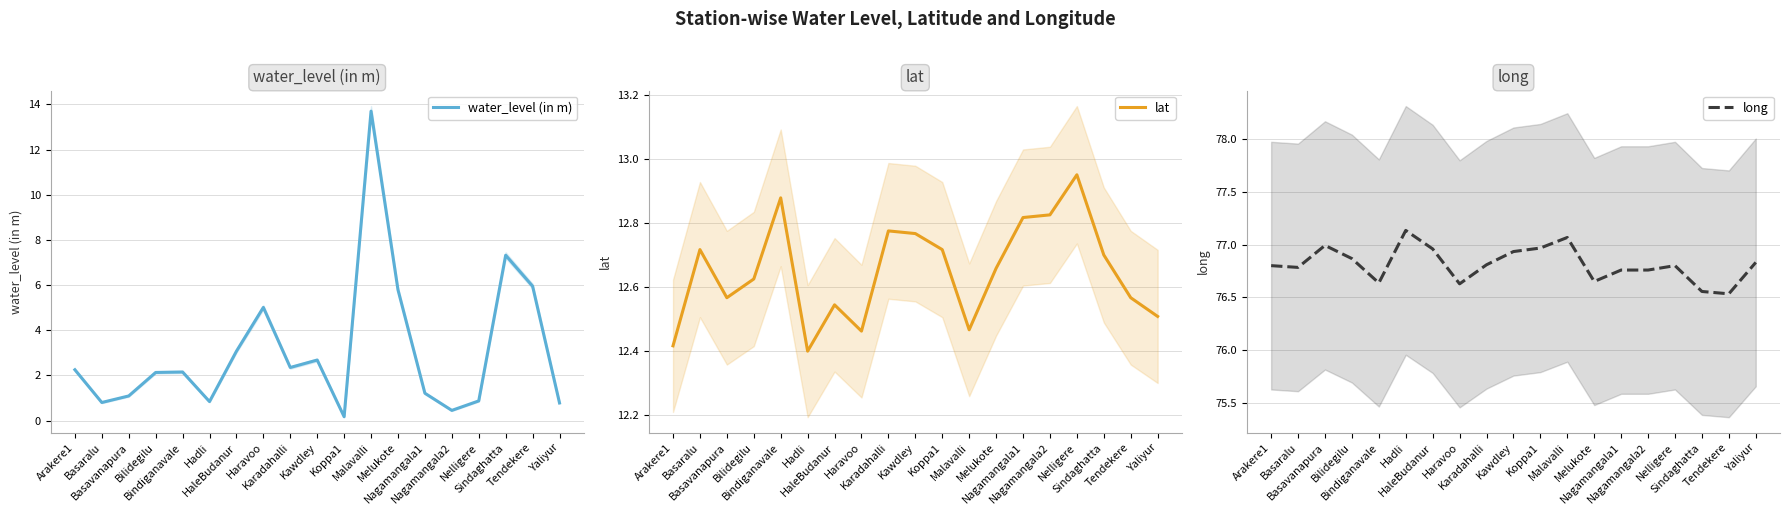

What is the sum of the water_level (in m) values at Melukote and Yaliyur?

6.6